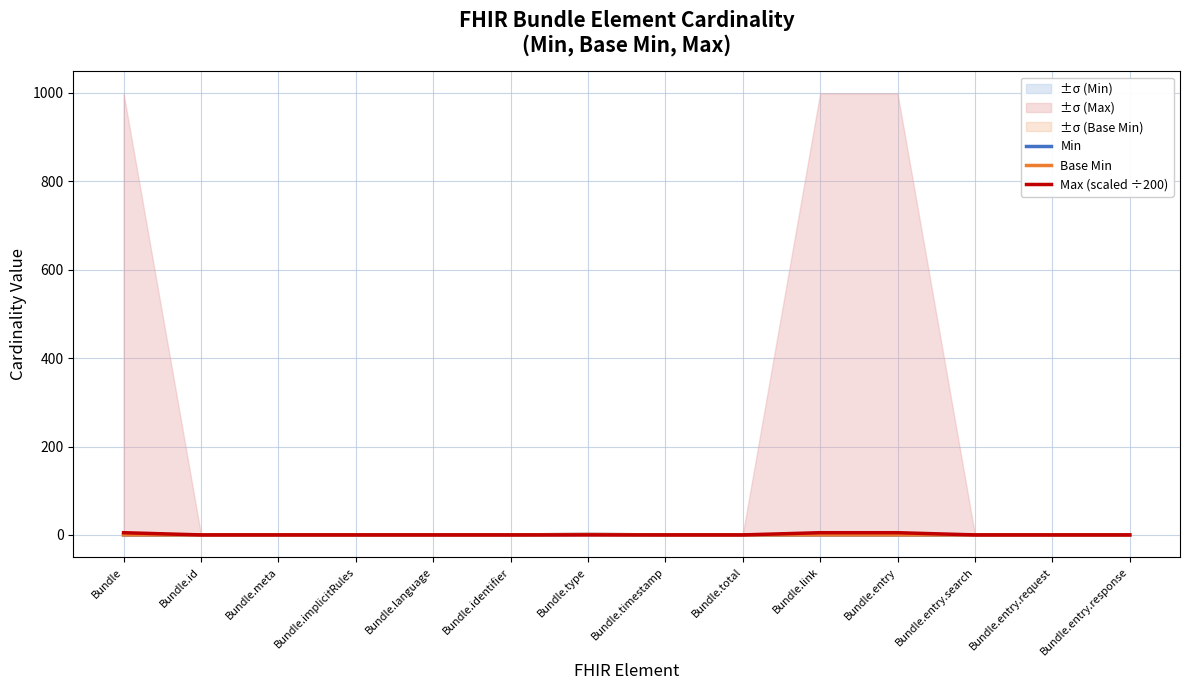

What is the greatest value displayed?

5.0